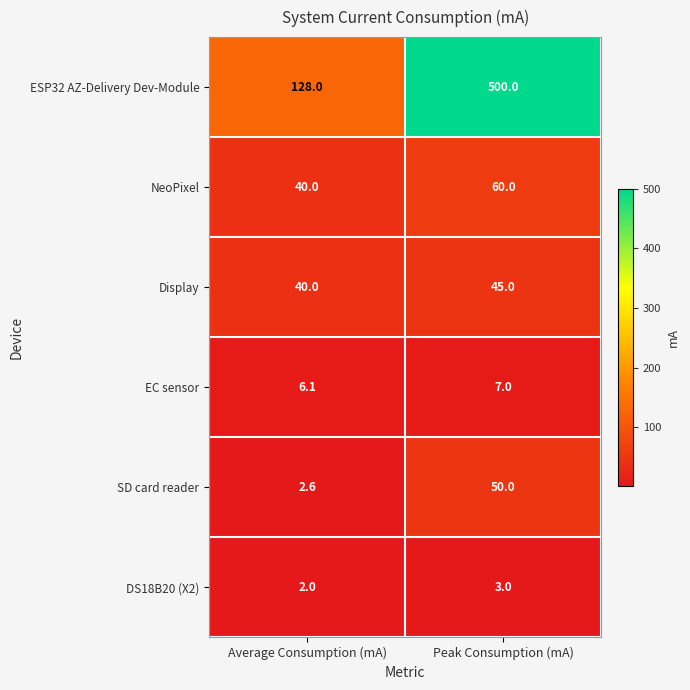

Reading left to right, list all the values displayed in this chart.

ESP32 AZ-Delivery Dev-Module: Average Consumption (mA)=128.0	Peak Consumption (mA)=500.0
NeoPixel: Average Consumption (mA)=40.0	Peak Consumption (mA)=60.0
Display: Average Consumption (mA)=40.0	Peak Consumption (mA)=45.0
EC sensor: Average Consumption (mA)=6.1	Peak Consumption (mA)=7.0
SD card reader: Average Consumption (mA)=2.6	Peak Consumption (mA)=50.0
DS18B20 (X2): Average Consumption (mA)=2.0	Peak Consumption (mA)=3.0